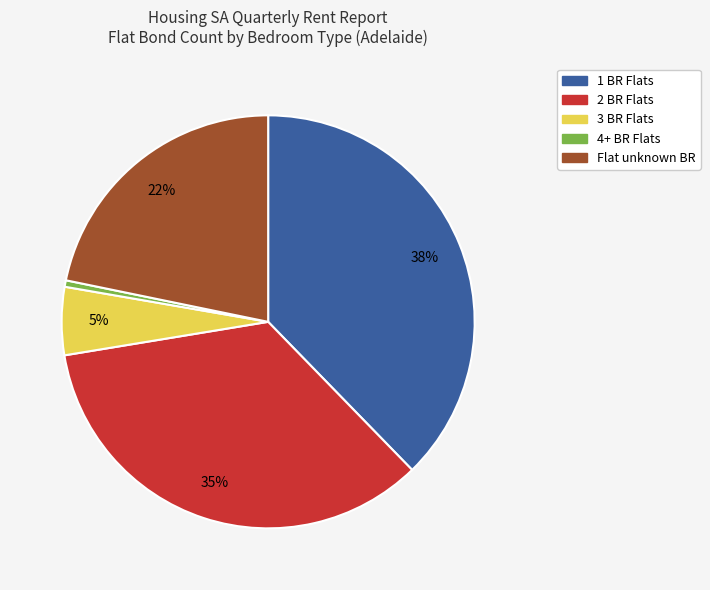

Is there a majority slice in this chart?

No